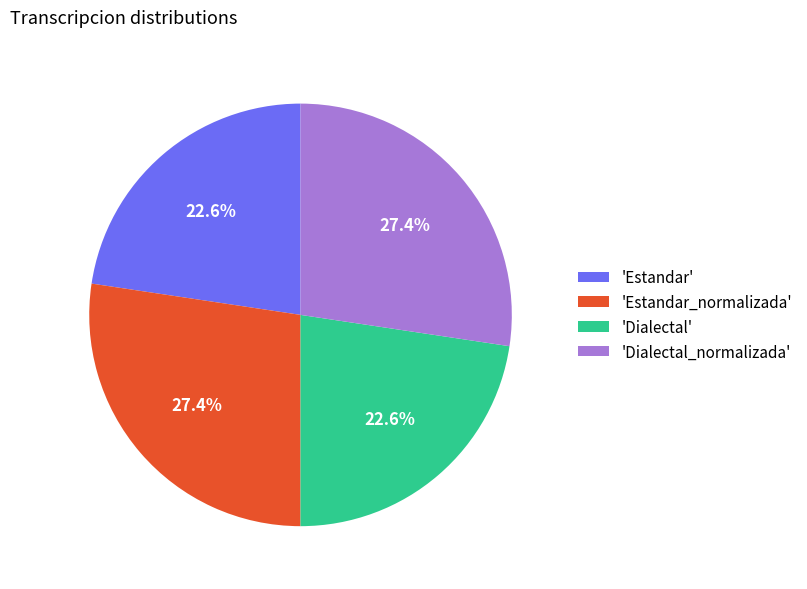

What is the total percentage of 'Dialectal' and 'Estandar_normalizada'?

50.0%